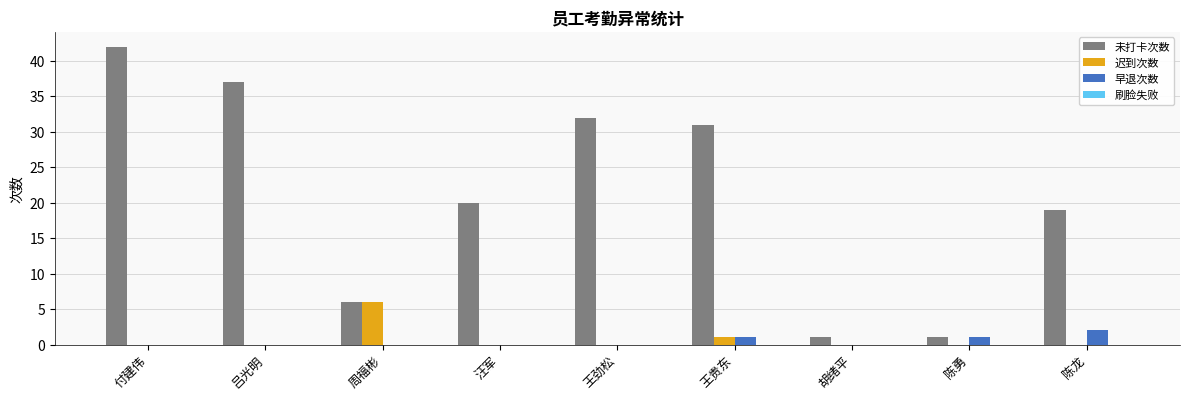

At which category does the chart reach its peak across all series?

付建伟